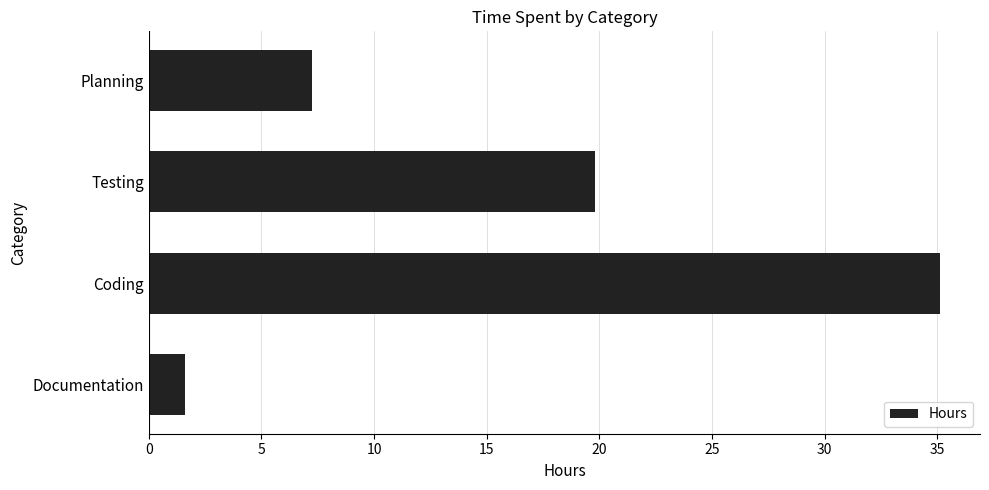

What is the average value?

15.9